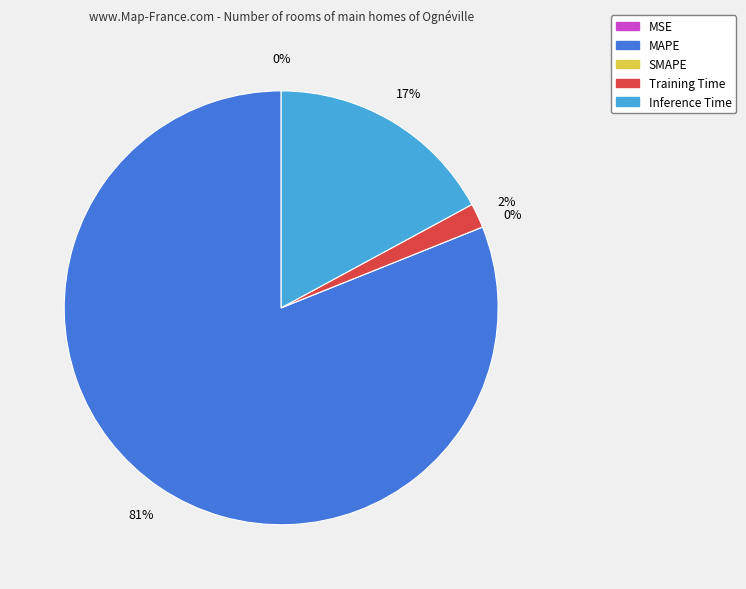

What is the total percentage of Inference Time and MSE?

17.1%